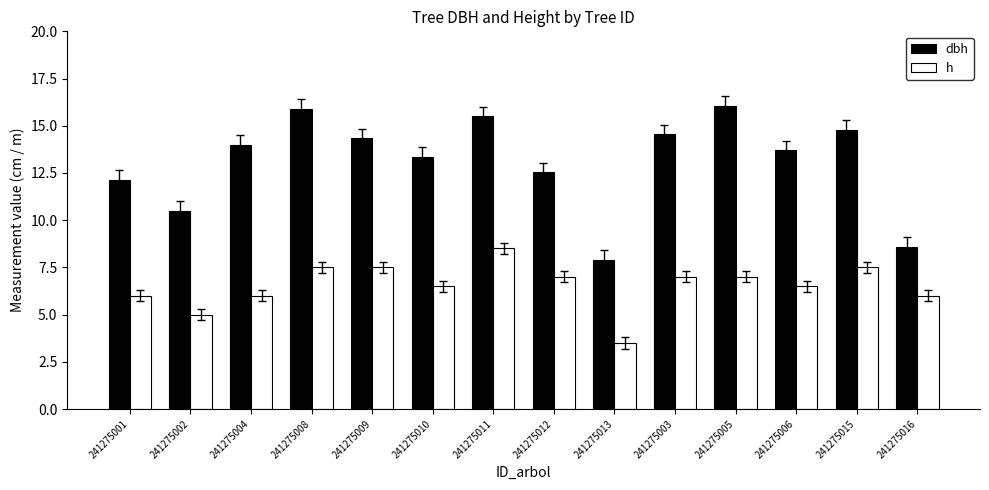

What is the total value across all series at 241275016?

14.6